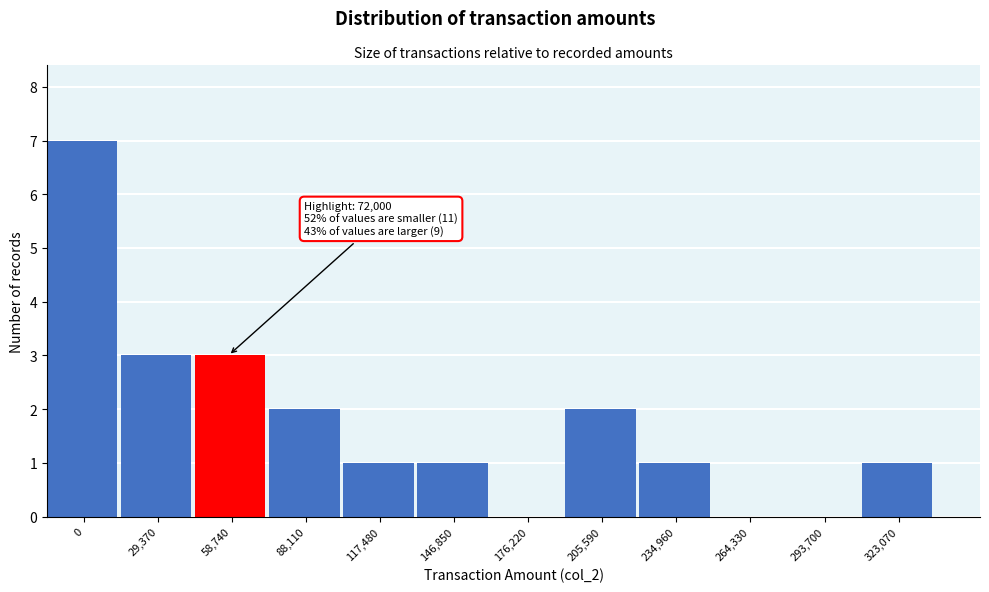

Reading left to right, extract all data points from this chart.

0=7	29,370=3	58,740=3	88,110=2	117,480=1	146,850=1	176,220=0	205,590=2	234,960=1	264,330=0	293,700=0	323,070=1